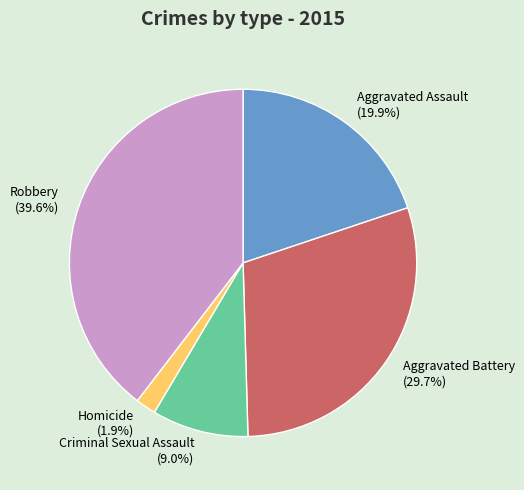

How much of the chart is everything except Homicide?

98.1%